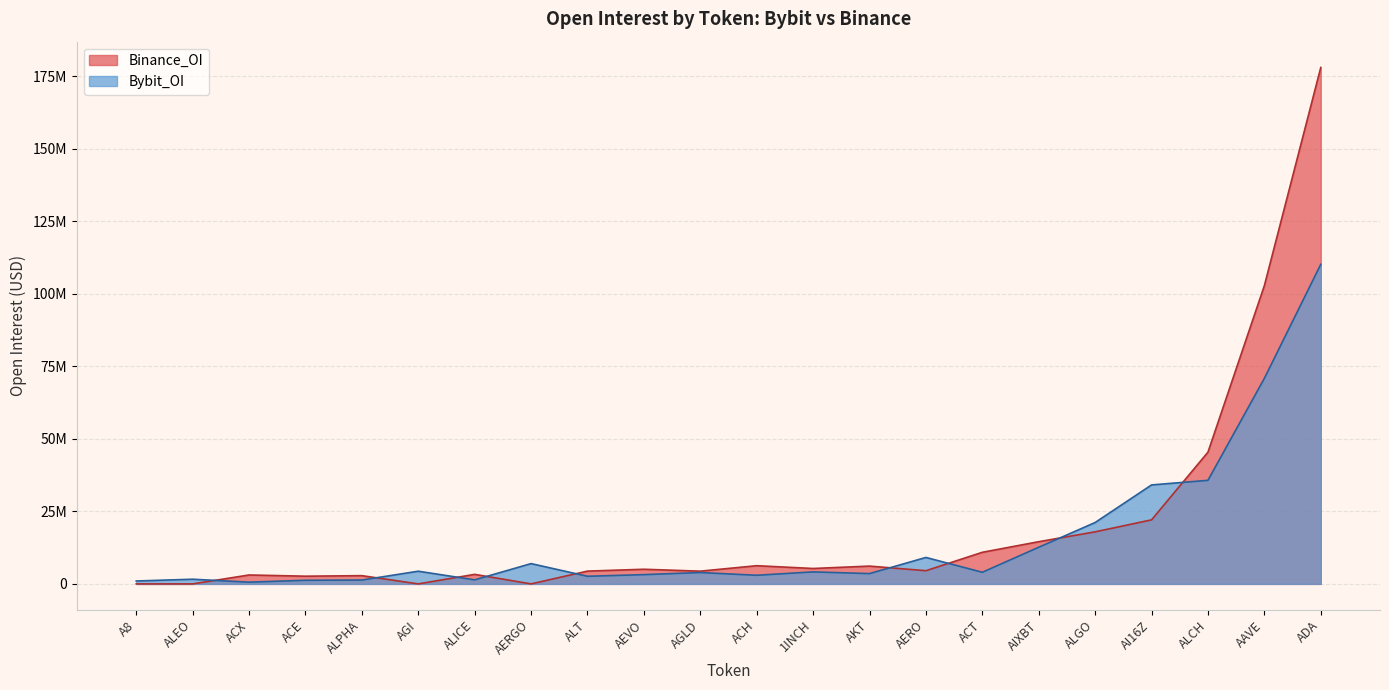

At which label does Bybit_OI reach its peak?

ADA